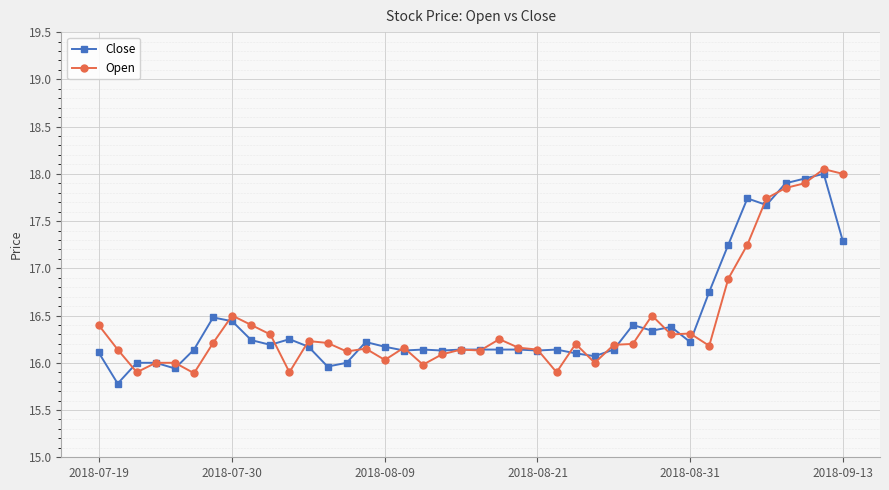

What is the difference between the maximum and minimum values in the Open series?

2.2